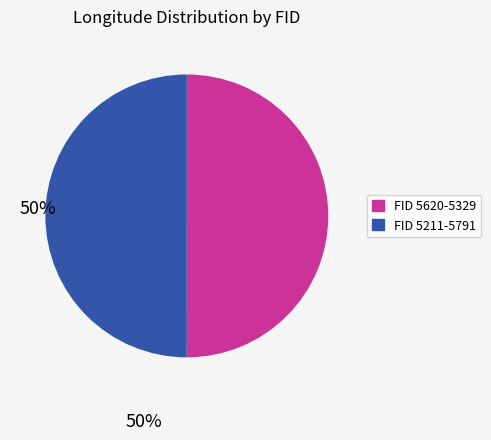

Is it true that FID 5620-5329 is 63% of the pie?

False